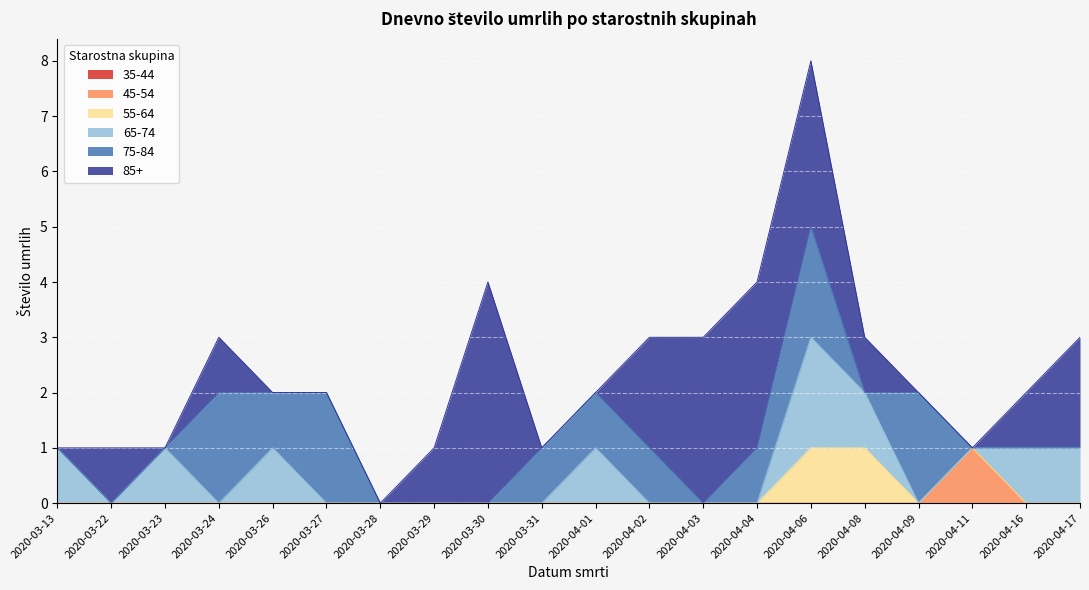

At which category is the sum across all series the highest?

2020-04-06